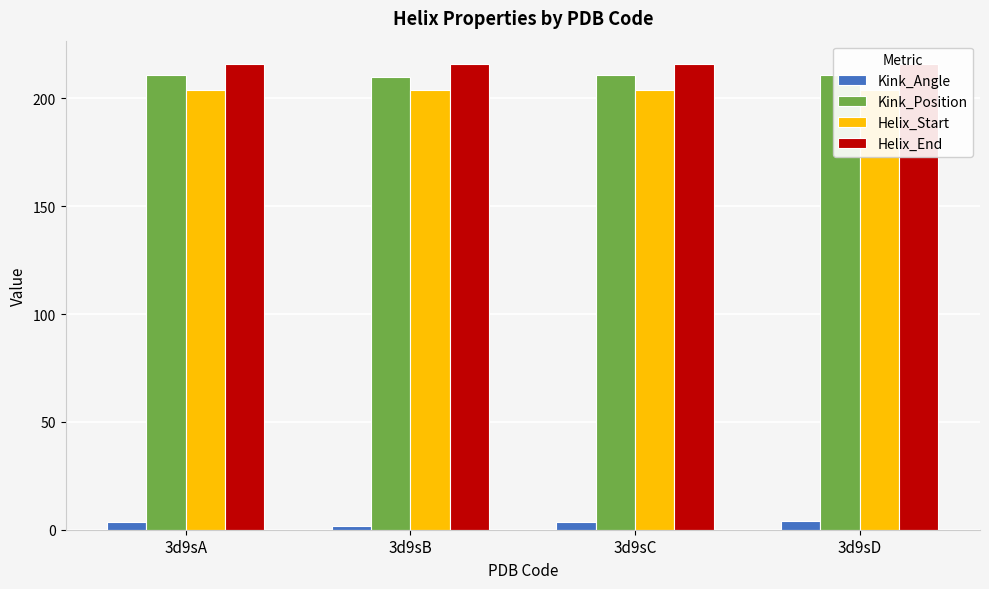

What is the value of the Kink_Angle bar at the 2nd from the left?

1.6